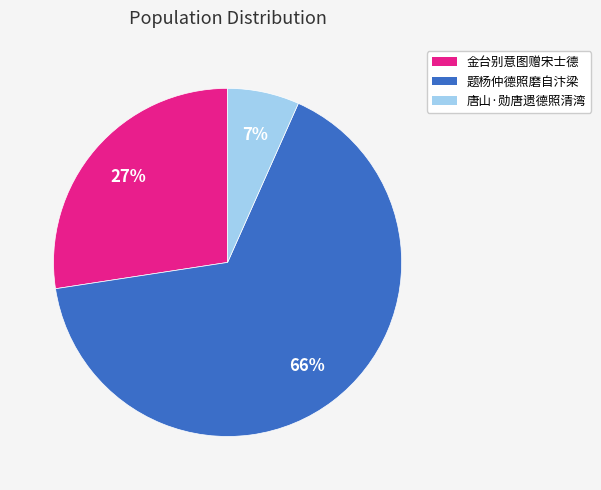

To the nearest percent, what is the difference between the largest and smallest slice percentages?

59%